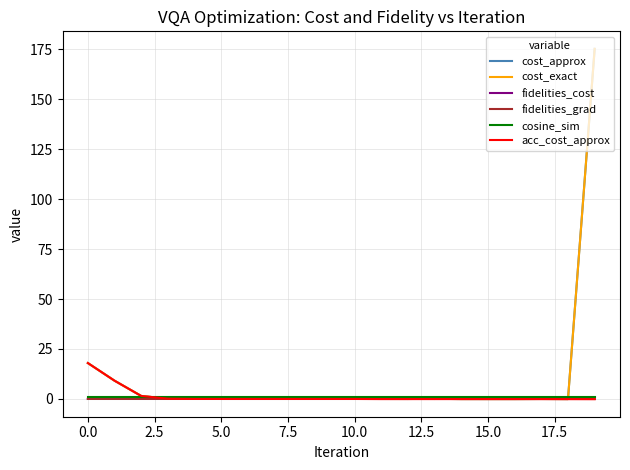

Between which two adjacent categories do cost_approx and fidelities_grad first intersect?

7.5 and 10.0